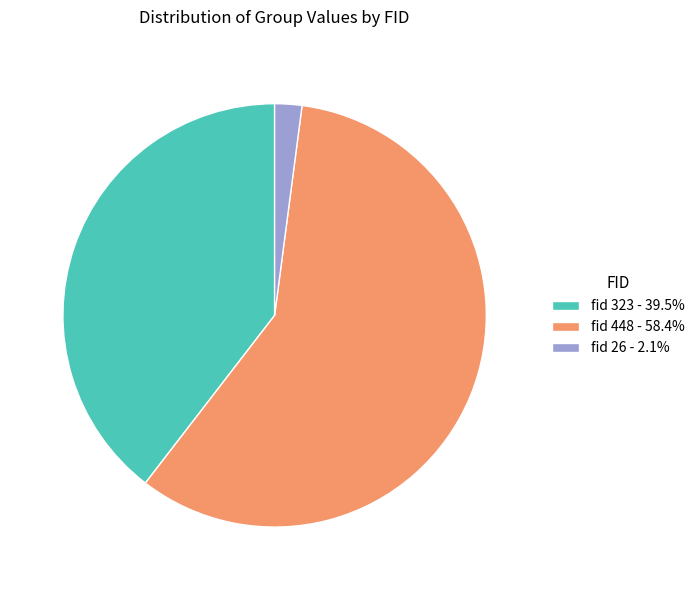

Approximately how many times larger is the value at fid 323 - 39.5% compared to fid 448 - 58.4%?

0.7